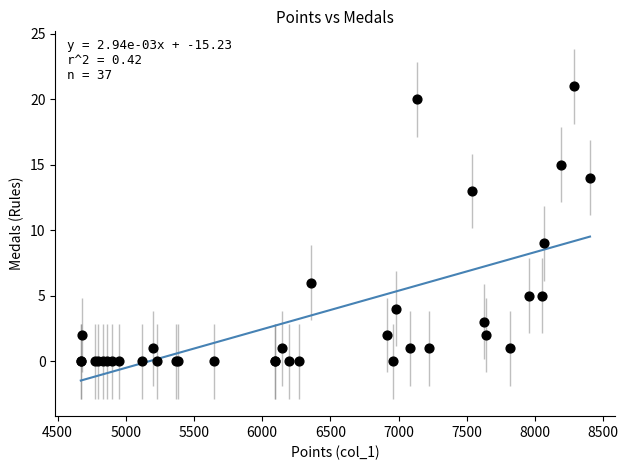

What Y value in the scatter plot is closest to 10?

9